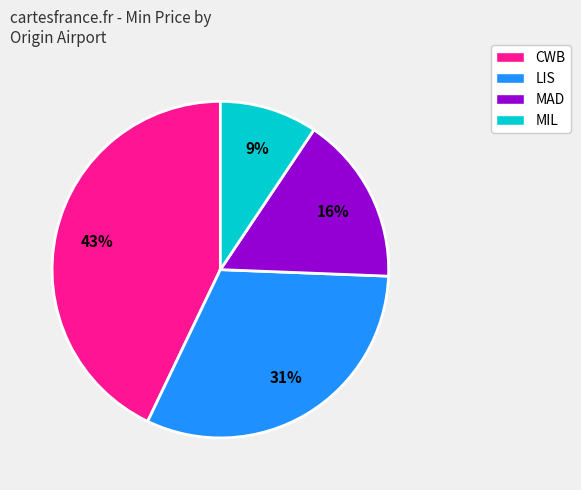

Count the number of slices in the pie.

4